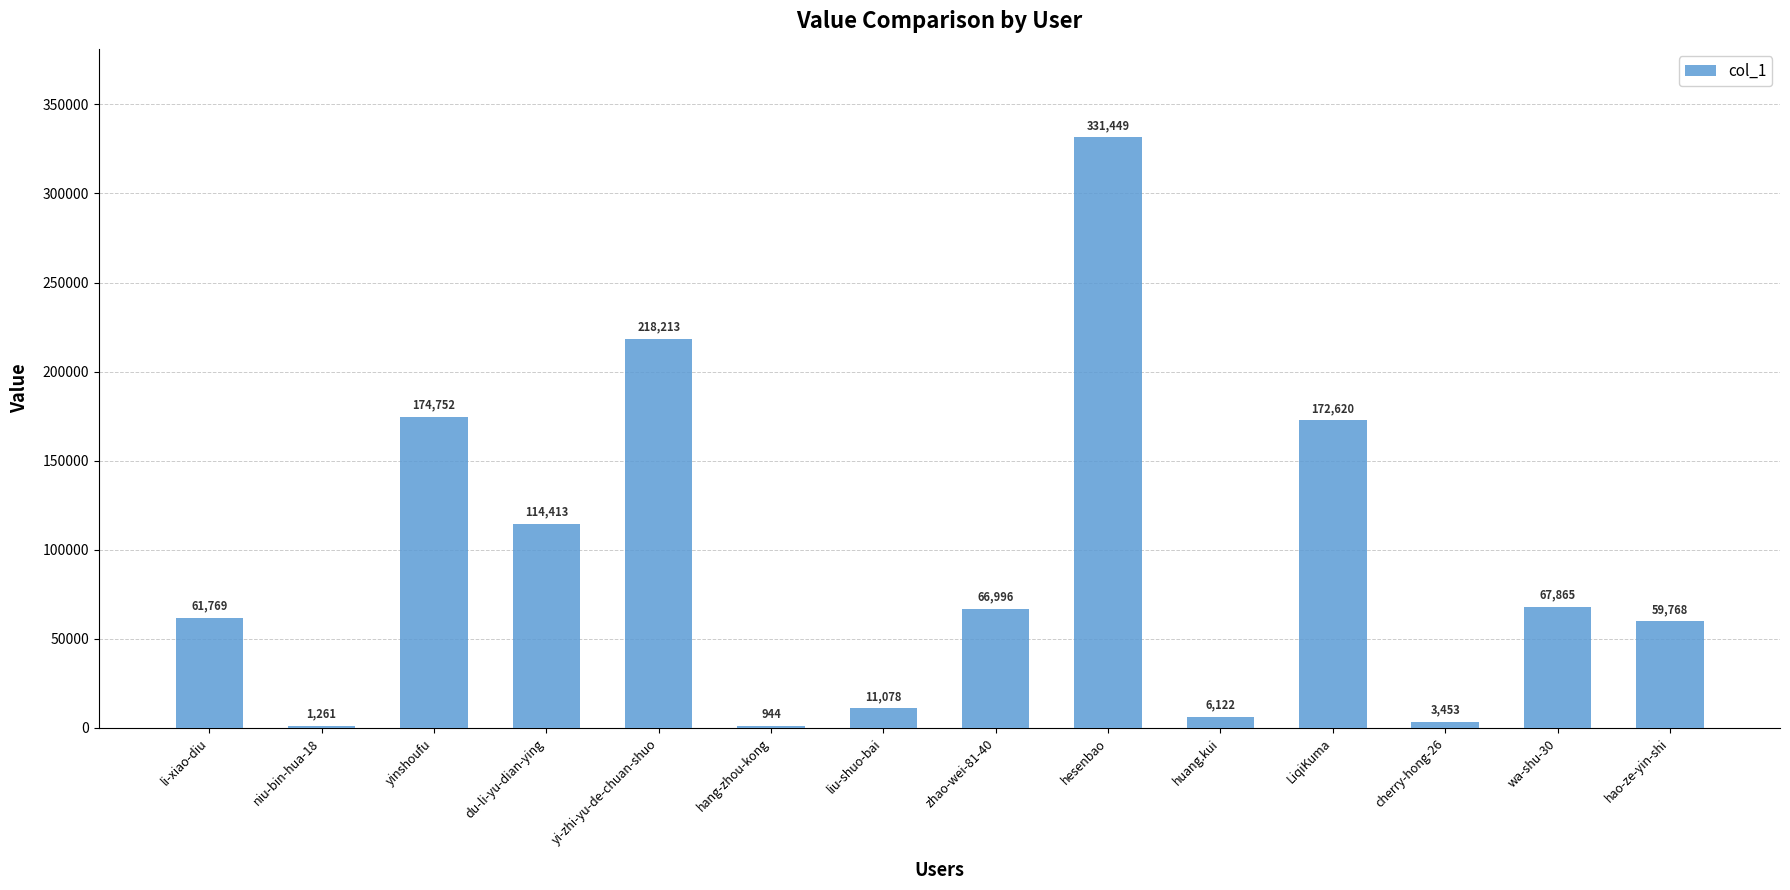

At which category does the chart reach its peak across all series?

hesenbao